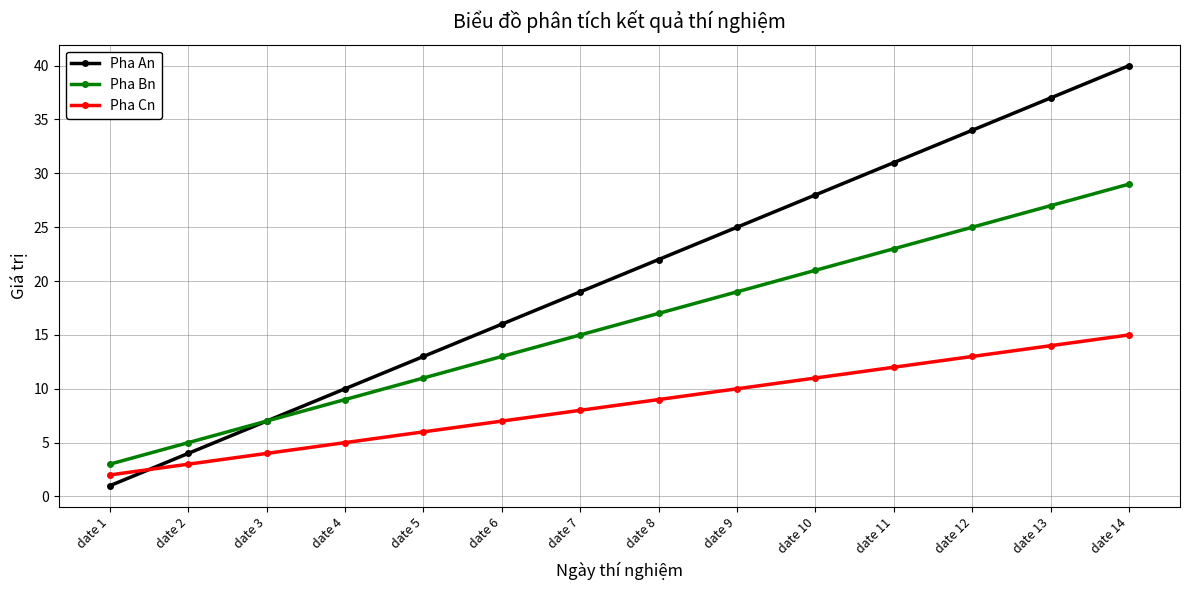

Between which two adjacent categories do Pha An and Pha Cn first intersect?

date 1 and date 2